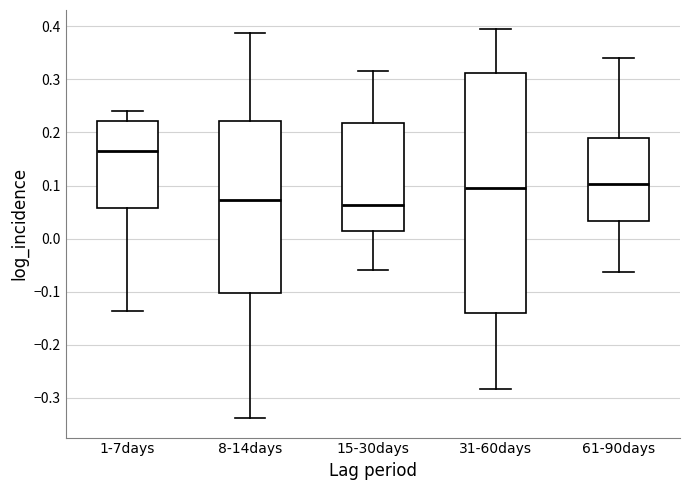

Where does the upper whisker of the box for 15-30days end on the y-axis? The values are not printed on the chart, so give them approximately, as read against the axis.

0.32